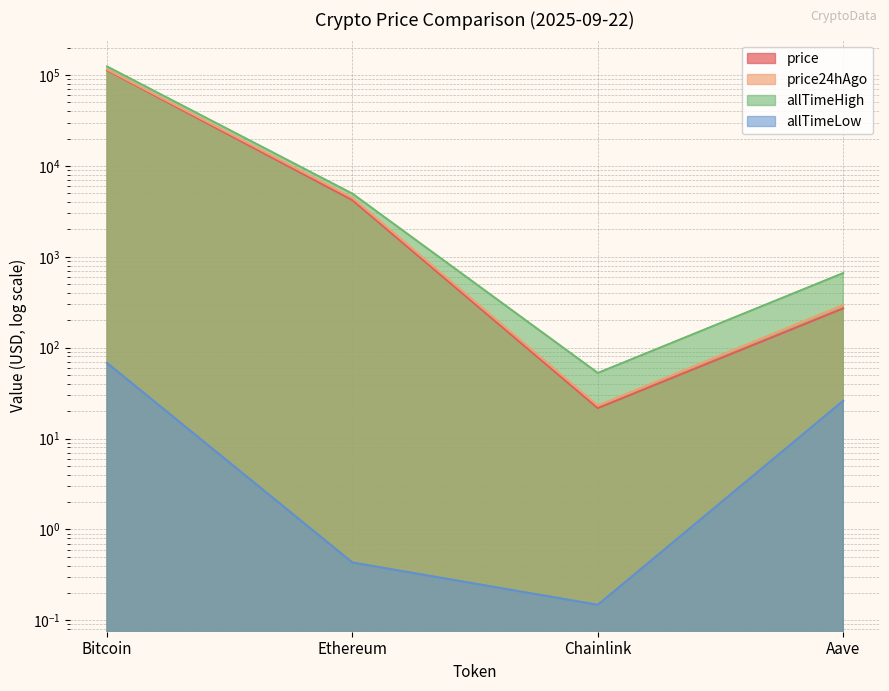

Reading left to right, list all the values displayed in this chart.

price: 112718.0	4200.5	21.6	270.5
price24hAgo: 115296.0	4452.3	23.0	294.7
allTimeHigh: 124128.0	4946.1	52.7	661.7
allTimeLow: 67.8	0.4	0.1	26.0